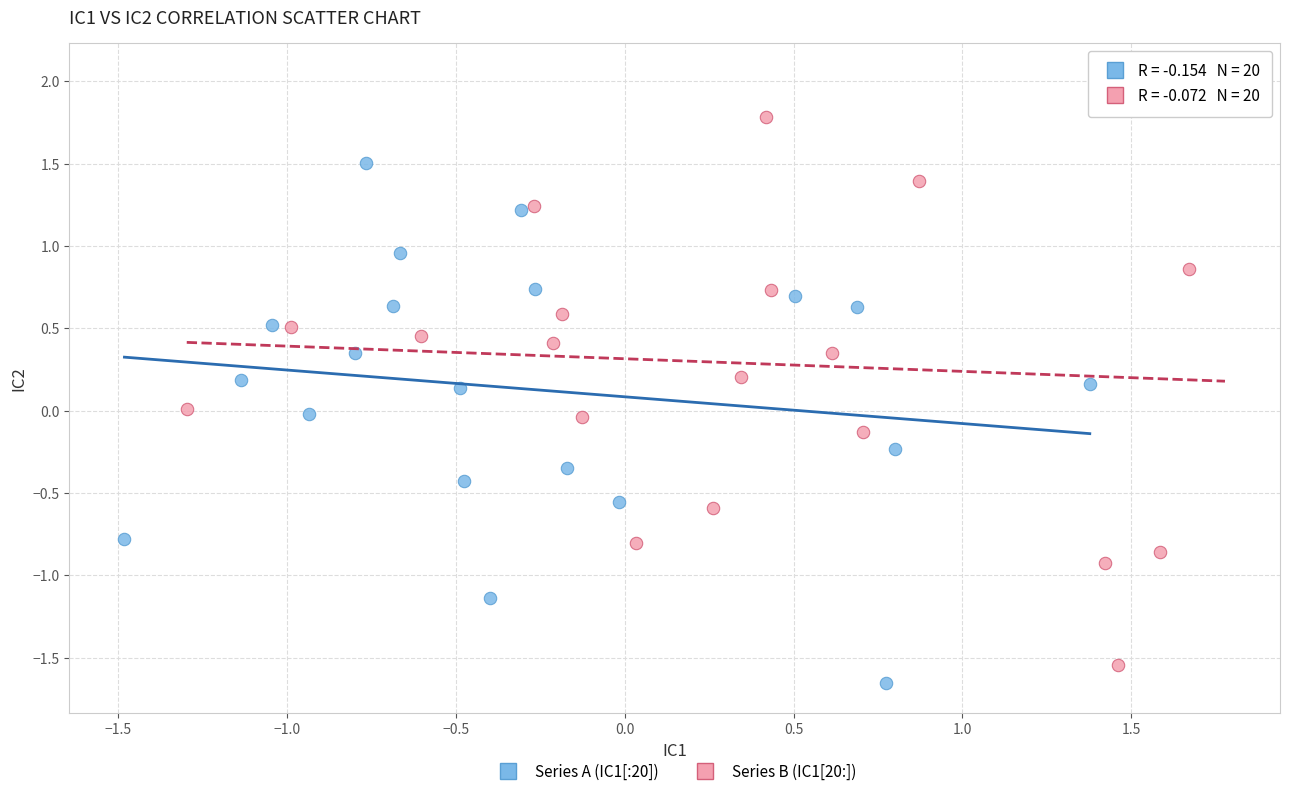

Which series reaches the maximum Y coordinate?

Series B (IC1[20:])